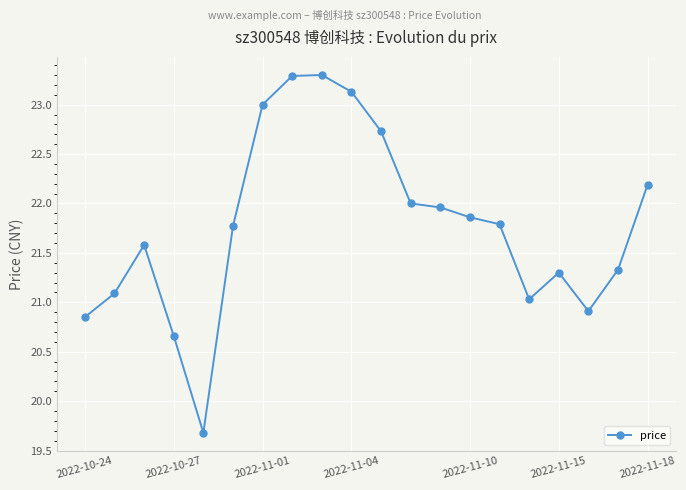

What is the greatest value displayed?

23.3